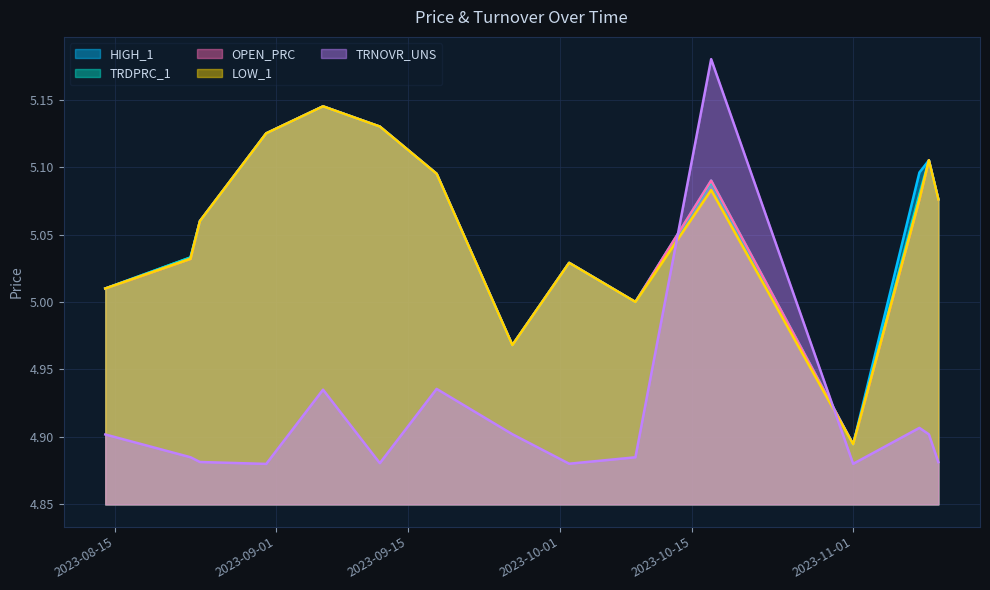

Which series has the largest range (max minus min)?

TRNOVR_UNS